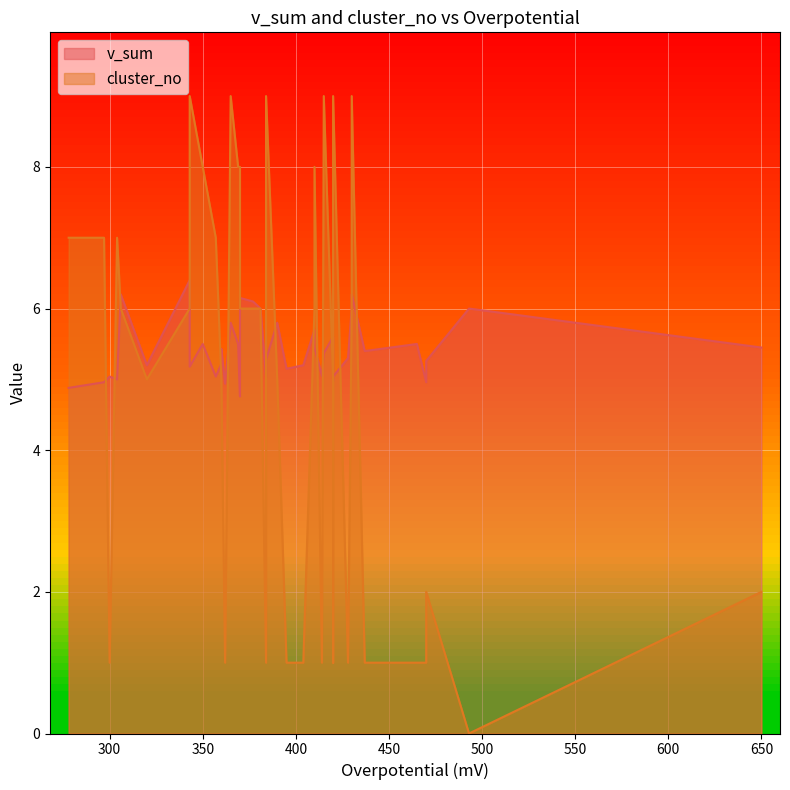

What is the sum of the cluster_no values at 0 and 14?

8.0